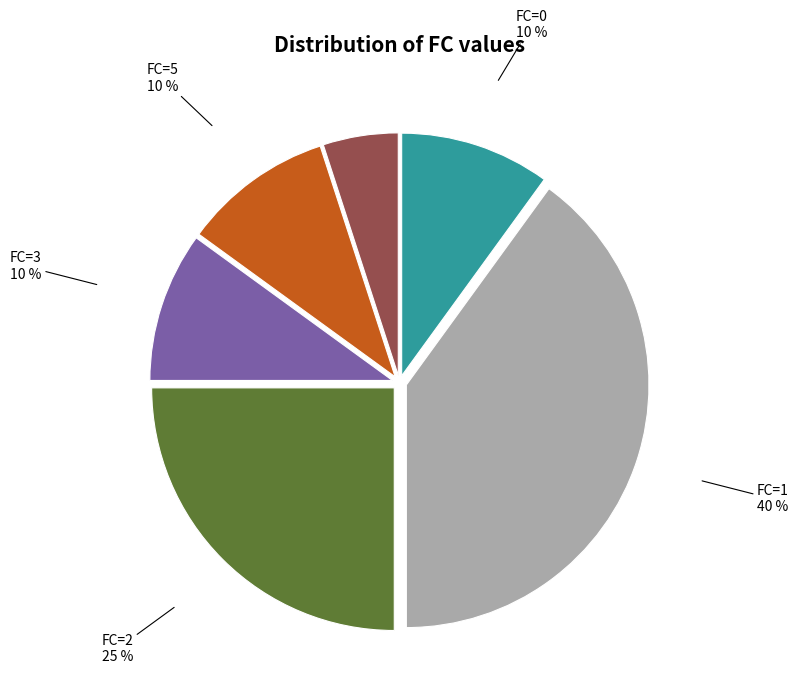

True or false: FC=7 accounts for 5% of the total.

True